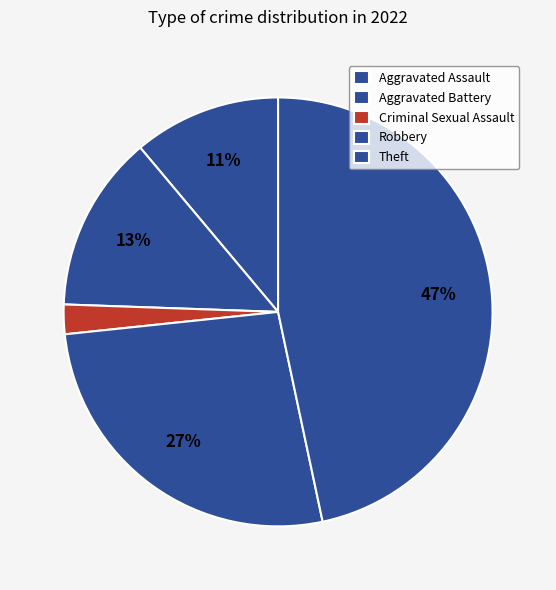

How much of the chart is everything except Aggravated Assault?

88.9%